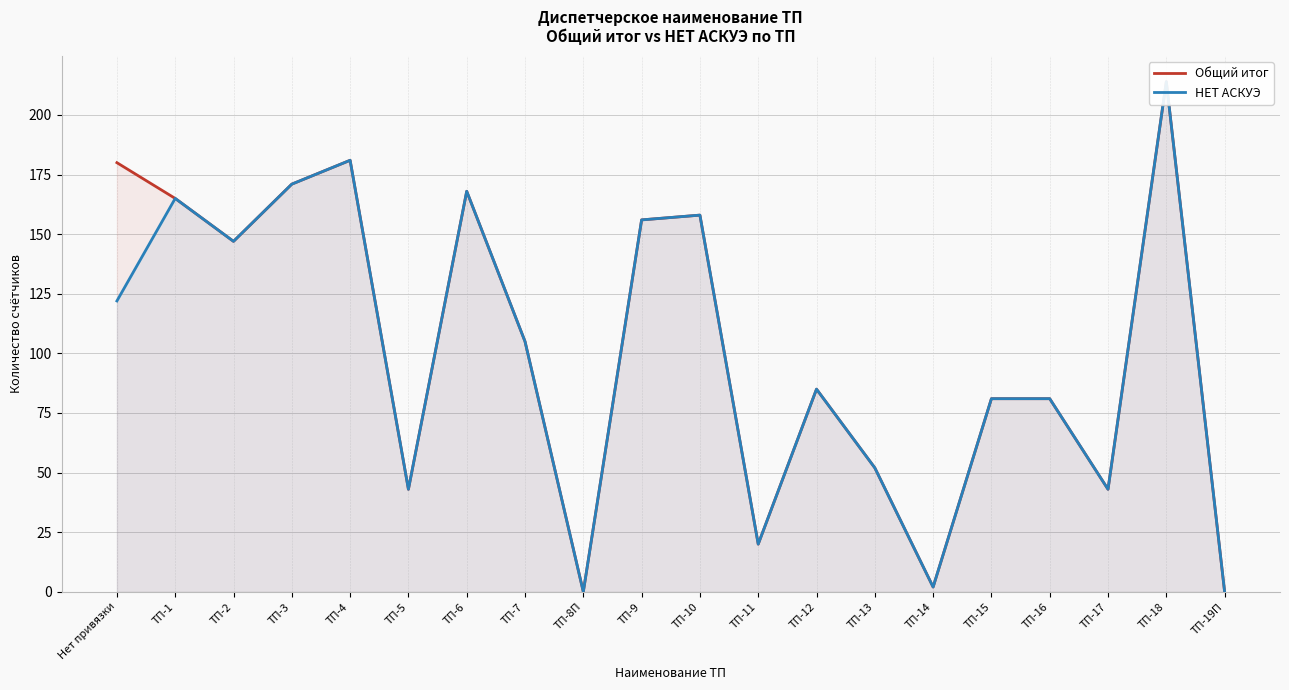

The value of НЕТ АСКУЭ at ТП-8П is 0. True or false?

True